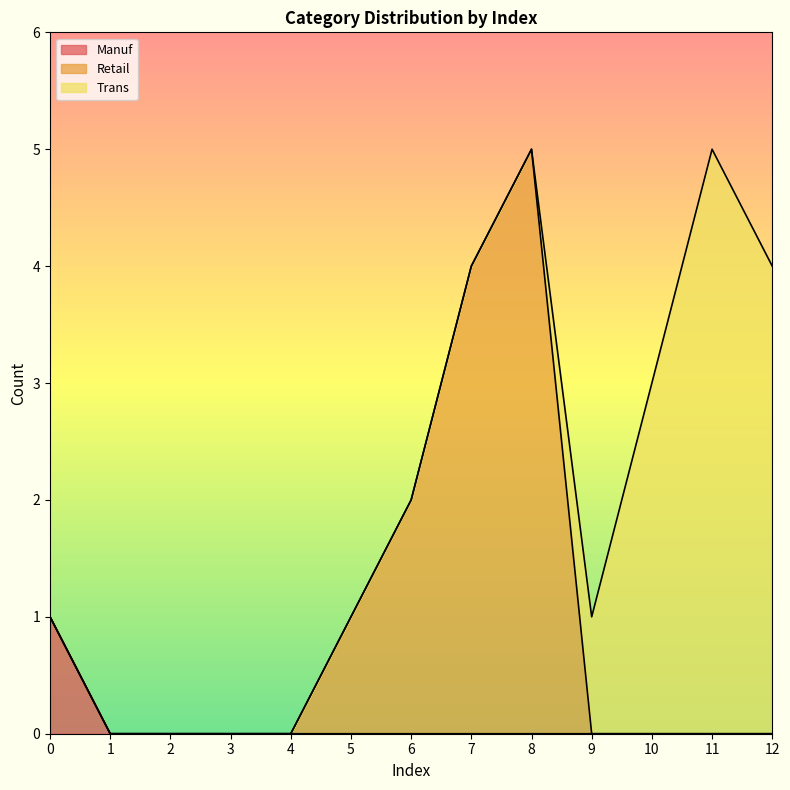

Which series has the widest spread of values?

Retail